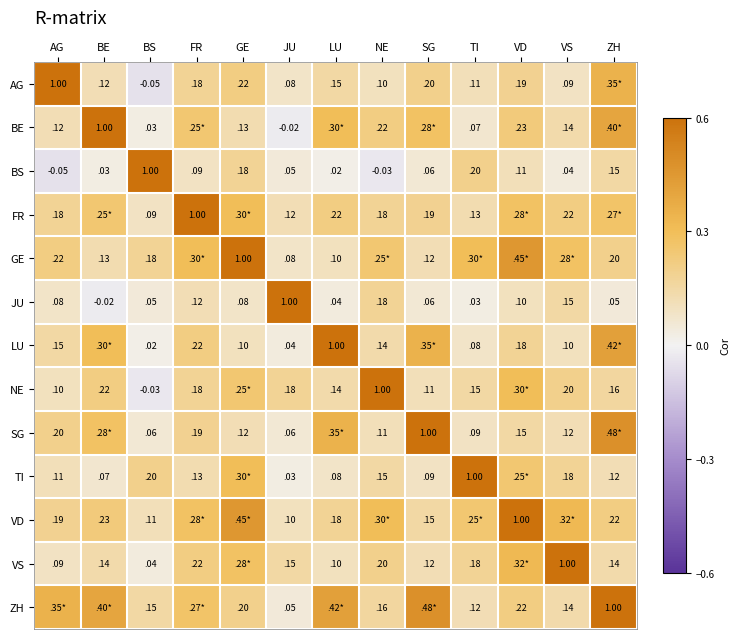

Is the value of BE at JU greater than the value of VD at SG?

No